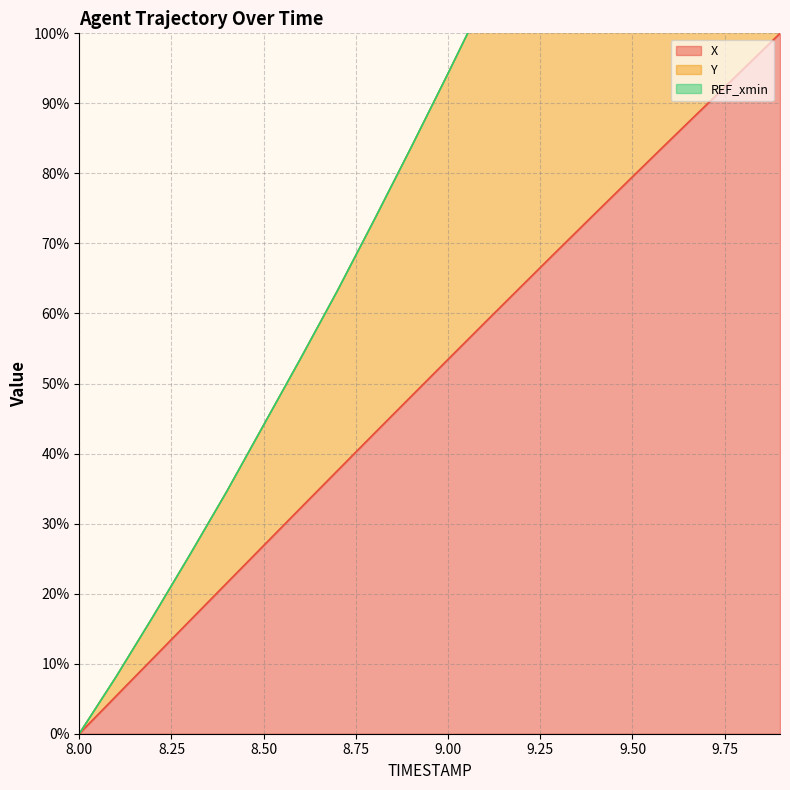

What is the highest value of the X series?

100.0